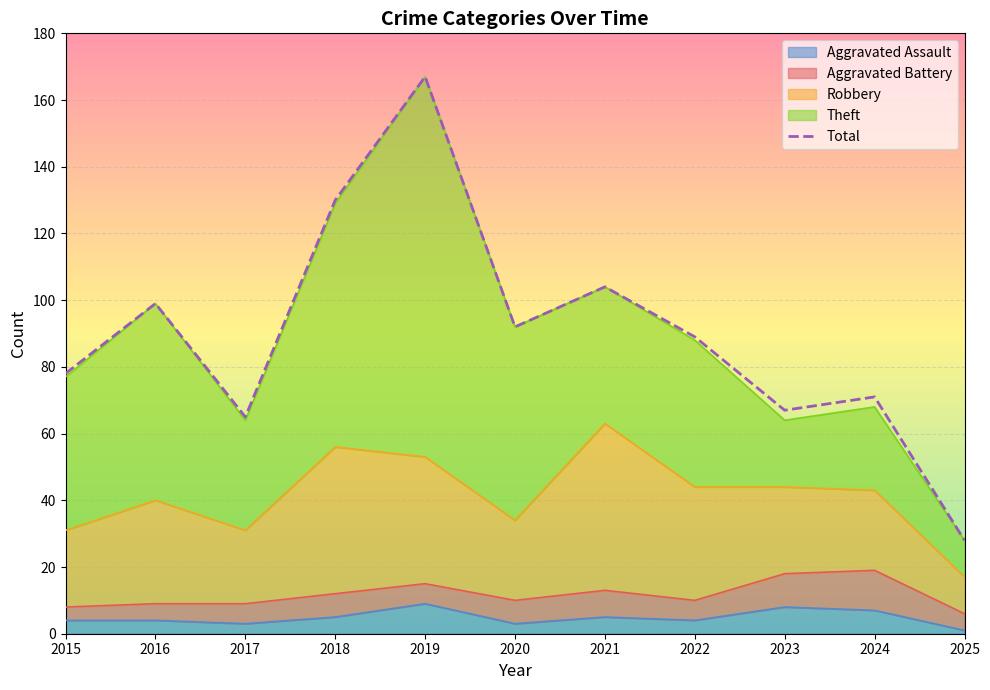

At which category is the sum across all series the highest?

2019